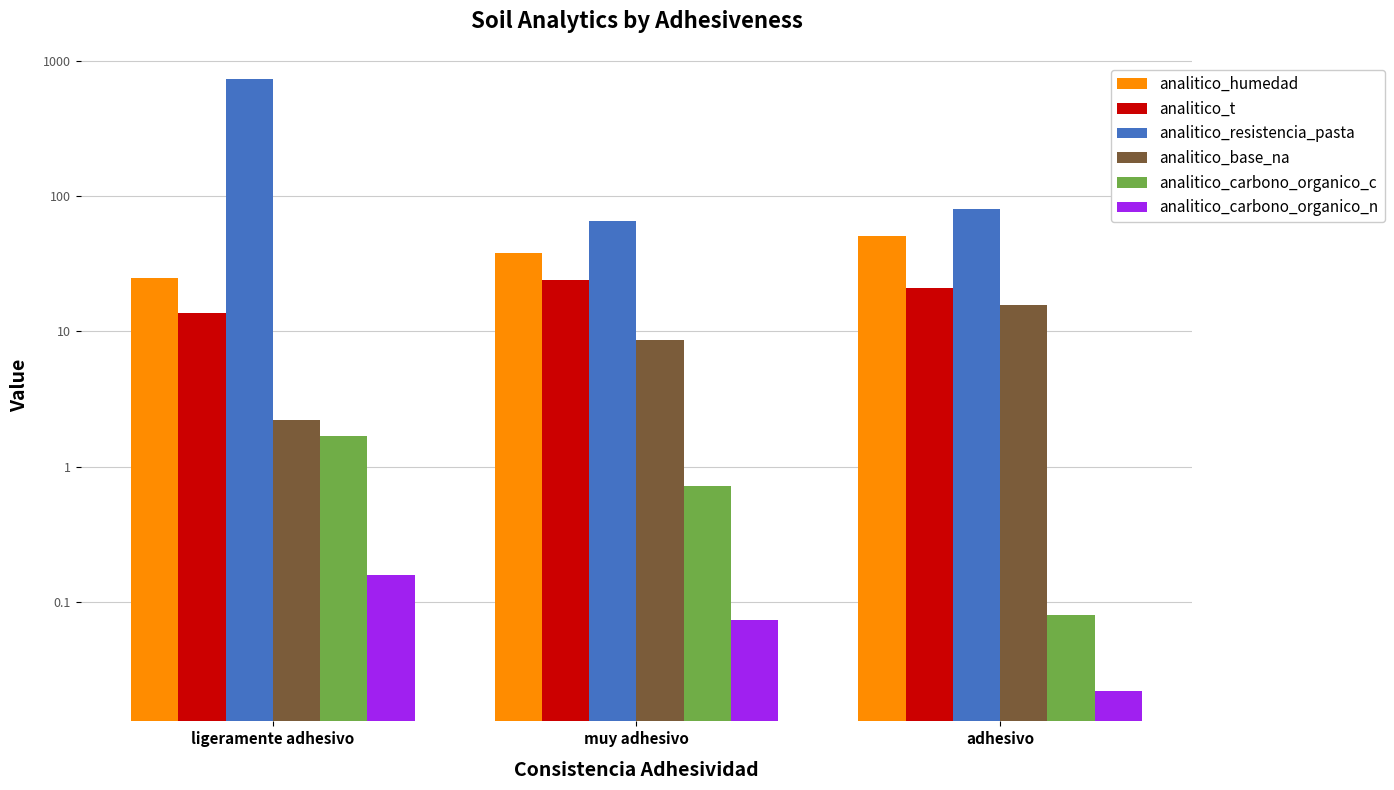

Read the analitico_carbono_organico_c value at ligeramente adhesivo.

1.7